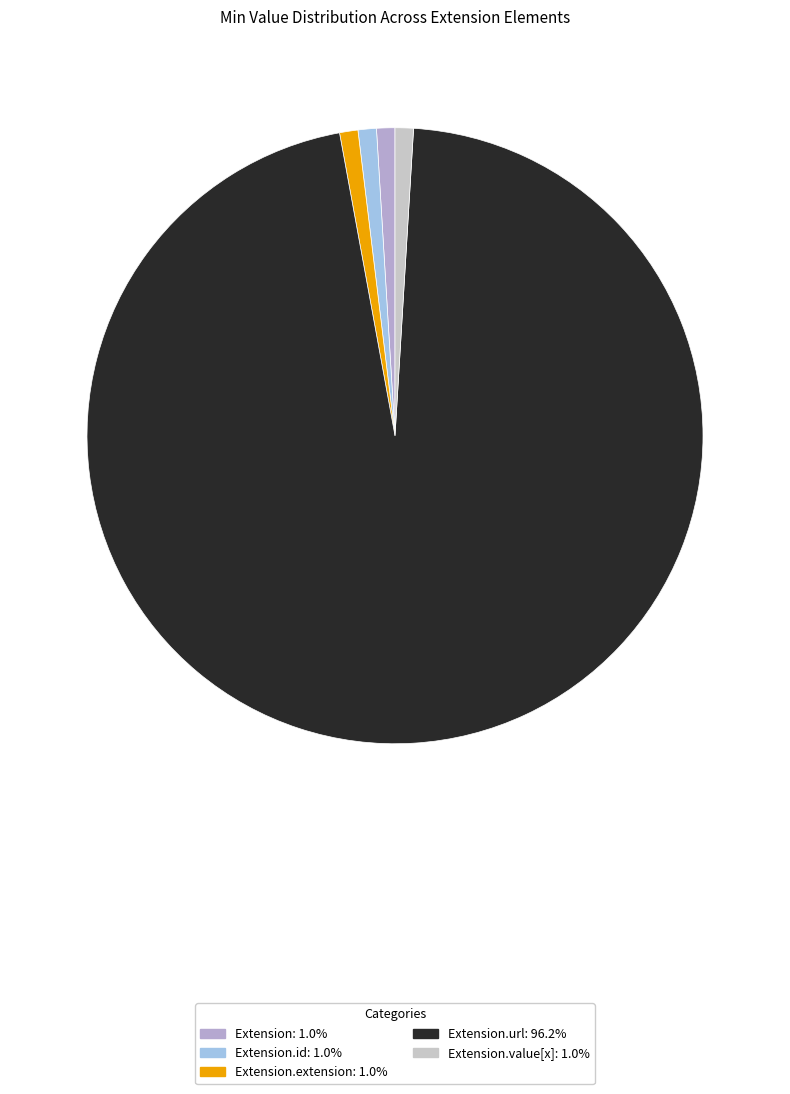

Is there a majority slice in this chart?

Yes